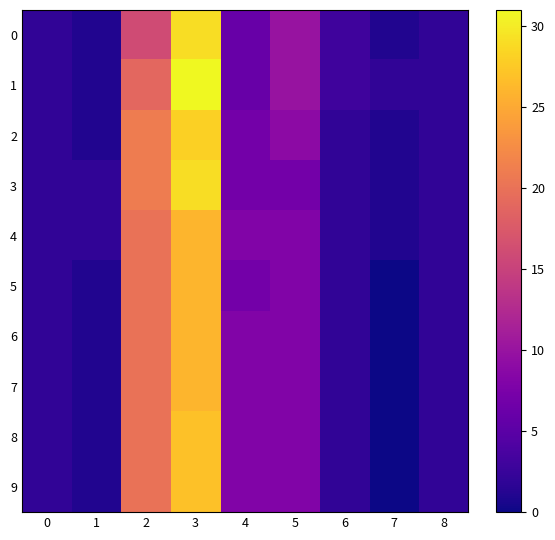

Reading right to left, extract all data points from this chart.

0: 8=2	7=1	6=3	5=10	4=6	3=29	2=16	1=1	0=2
1: 8=2	7=2	6=3	5=10	4=6	3=31	2=19	1=1	0=2
2: 8=2	7=1	6=2	5=9	4=7	3=28	2=21	1=1	0=2
3: 8=2	7=1	6=2	5=7	4=7	3=29	2=21	1=2	0=2
4: 8=2	7=1	6=2	5=8	4=8	3=26	2=20	1=2	0=2
5: 8=2	7=0	6=2	5=8	4=7	3=26	2=20	1=1	0=2
6: 8=2	7=0	6=2	5=8	4=8	3=26	2=20	1=1	0=2
7: 8=2	7=0	6=2	5=8	4=8	3=26	2=20	1=1	0=2
8: 8=2	7=0	6=2	5=8	4=8	3=27	2=20	1=1	0=2
9: 8=2	7=0	6=2	5=8	4=8	3=27	2=20	1=1	0=2